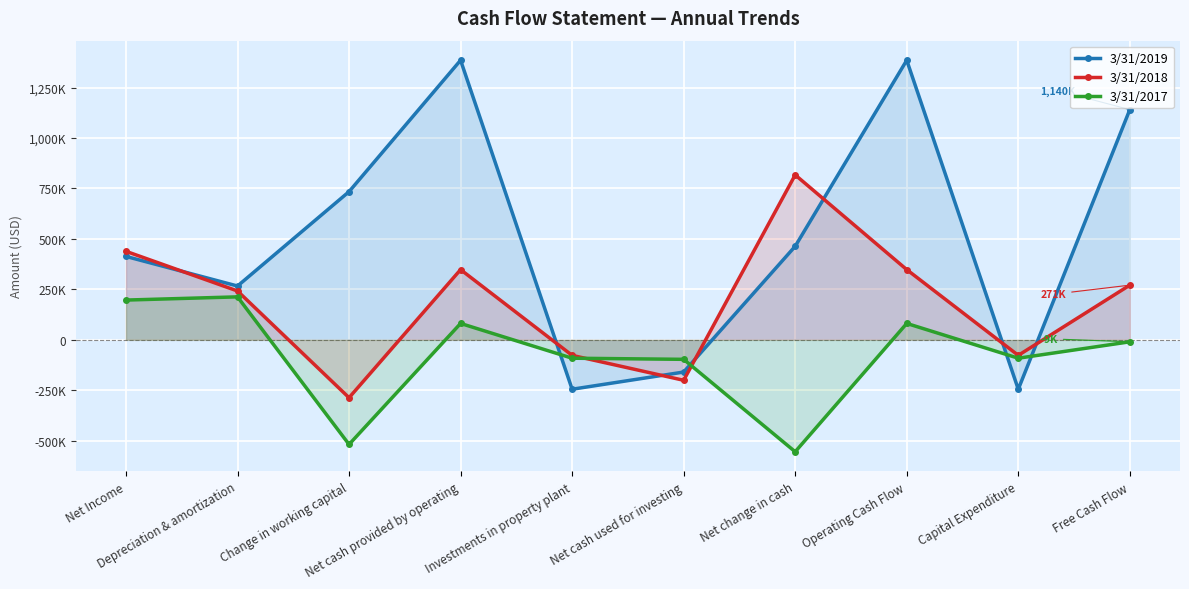

In 3/31/2018, how many points are higher than both neighbors (excluding endpoints)?

2